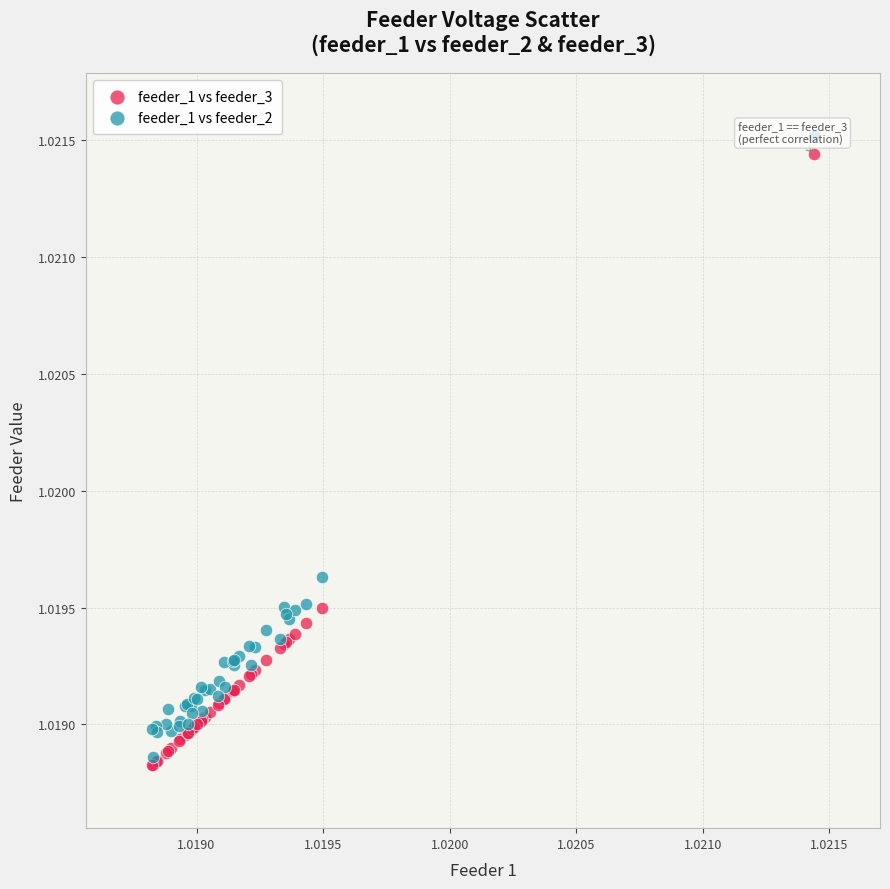

Which series reaches the maximum Y coordinate?

feeder_1 vs feeder_2